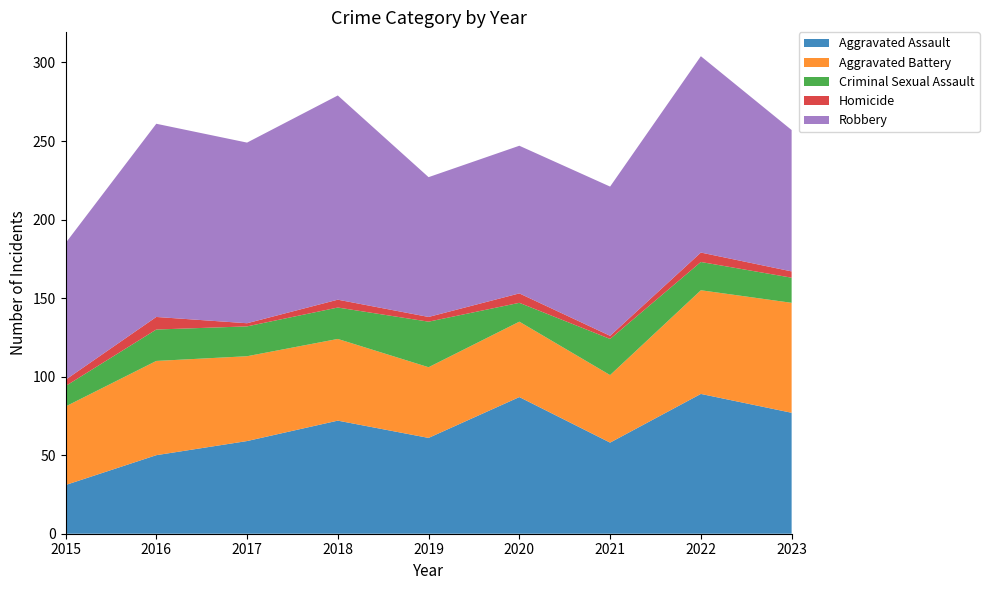

Reading left to right, extract all data points from this chart.

Aggravated Assault: 2015=31	2016=50	2017=59	2018=72	2019=61	2020=87	2021=58	2022=89	2023=77
Aggravated Battery: 2015=50	2016=60	2017=54	2018=52	2019=45	2020=48	2021=43	2022=66	2023=70
Criminal Sexual Assault: 2015=13	2016=20	2017=19	2018=20	2019=29	2020=12	2021=23	2022=18	2023=16
Homicide: 2015=4	2016=8	2017=2	2018=5	2019=3	2020=6	2021=2	2022=6	2023=4
Robbery: 2015=87	2016=123	2017=115	2018=130	2019=89	2020=94	2021=95	2022=125	2023=90